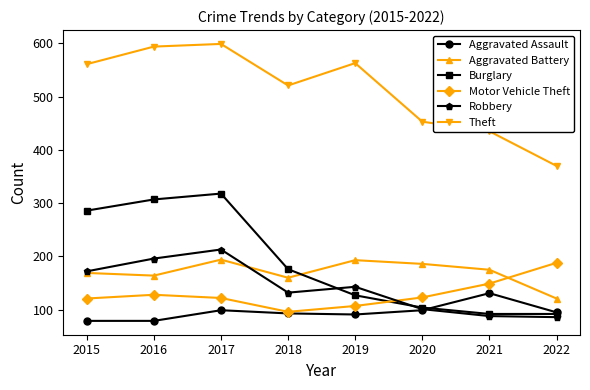

Which series ends up on top after the final intersection of Robbery and Aggravated Assault?

Aggravated Assault